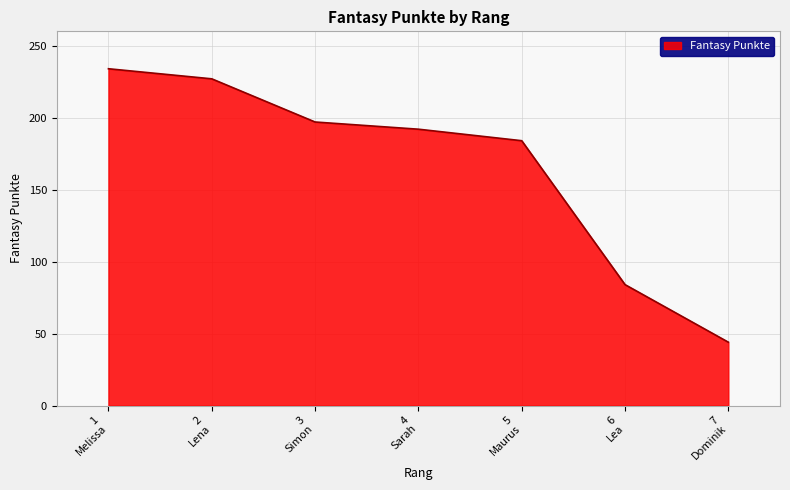

What is the difference between the second highest and second lowest values?

143